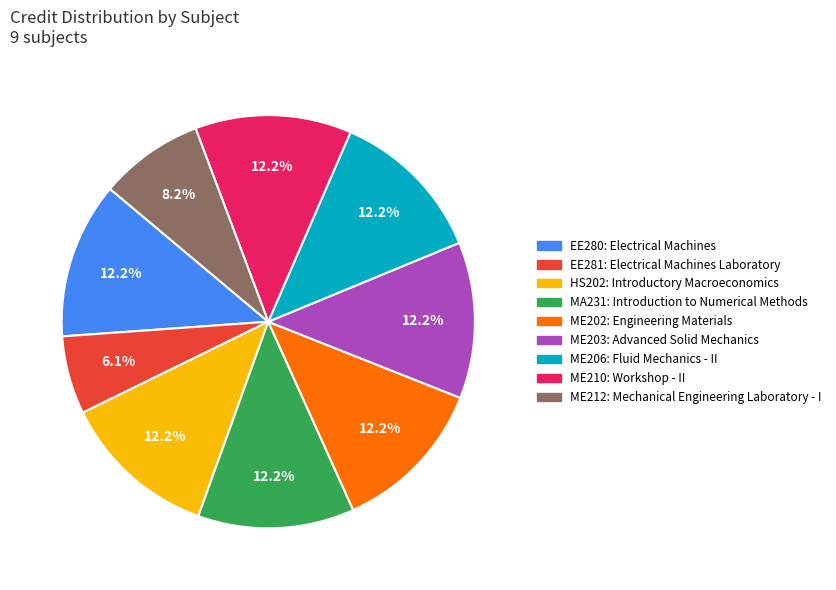

What percentage is the ME203 slice, to the nearest percent?

12%